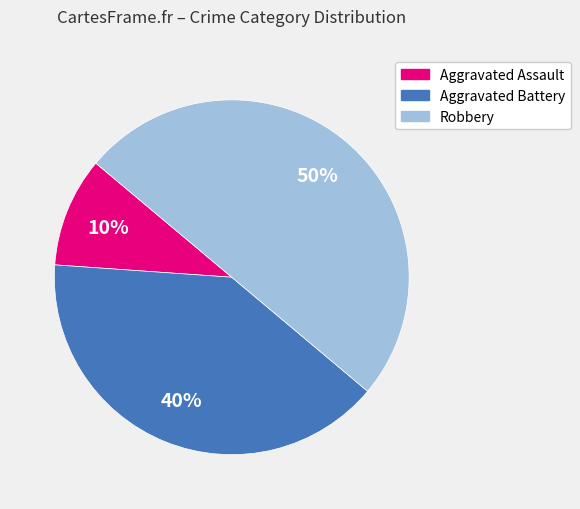

To the nearest percent, what percentage of the pie is Aggravated Battery?

40%